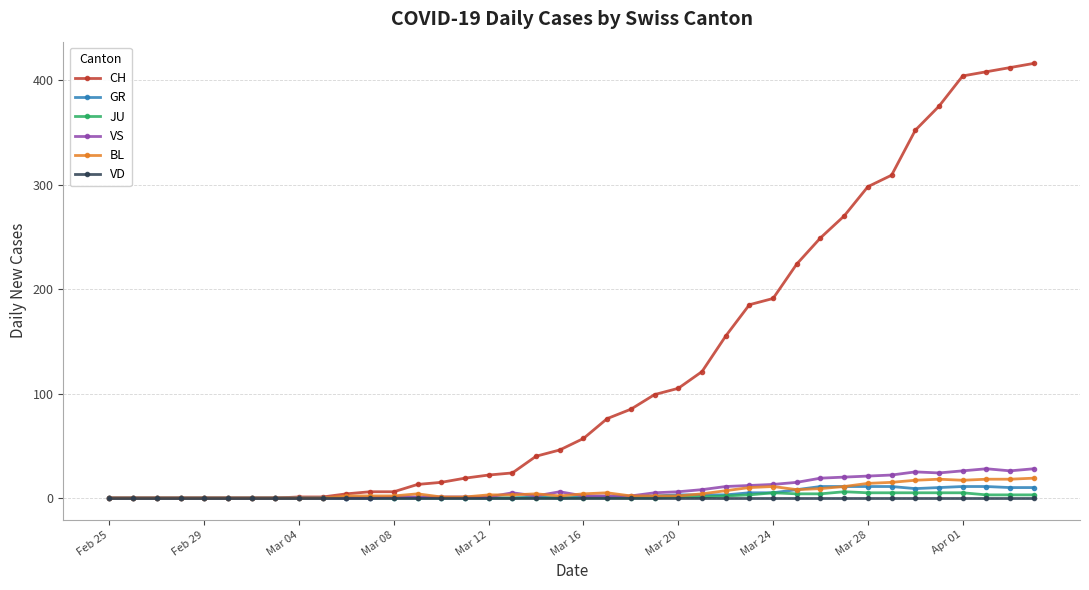

At how many categories does at least one series exceed 139?

14